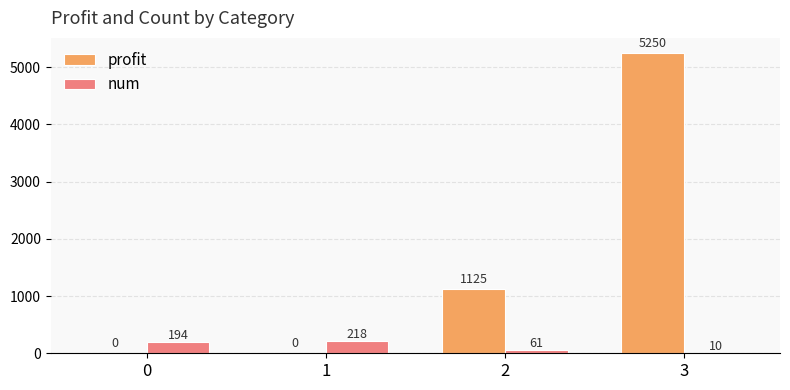

At which category is the sum across all series the highest?

3